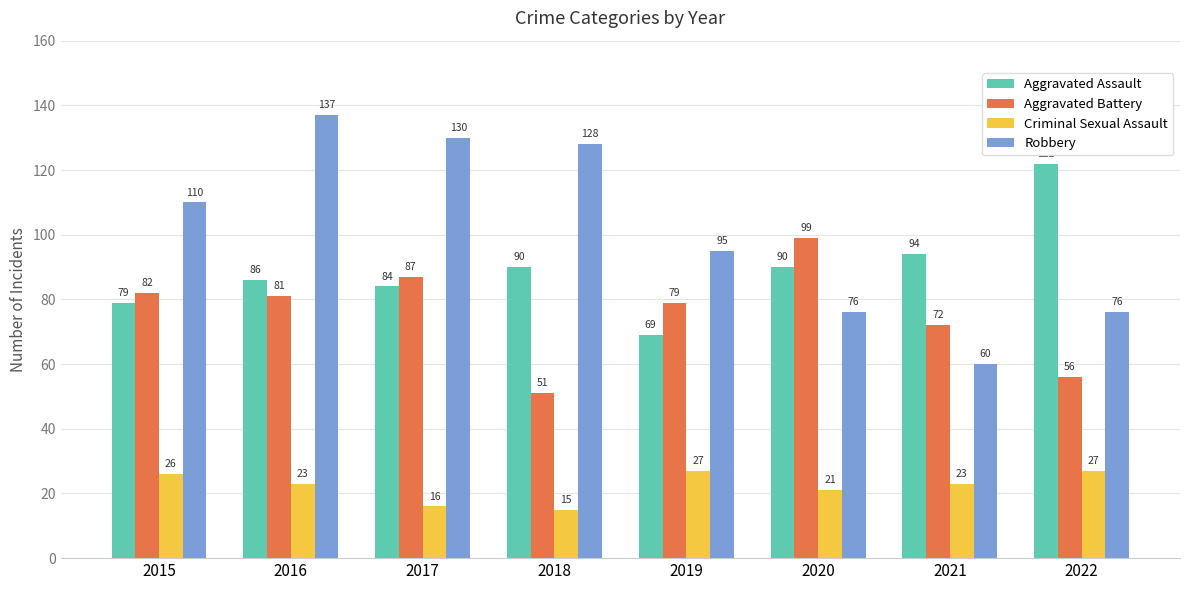

At 2015, list the series in order from largest to smallest.

Robbery, Aggravated Battery, Aggravated Assault, Criminal Sexual Assault